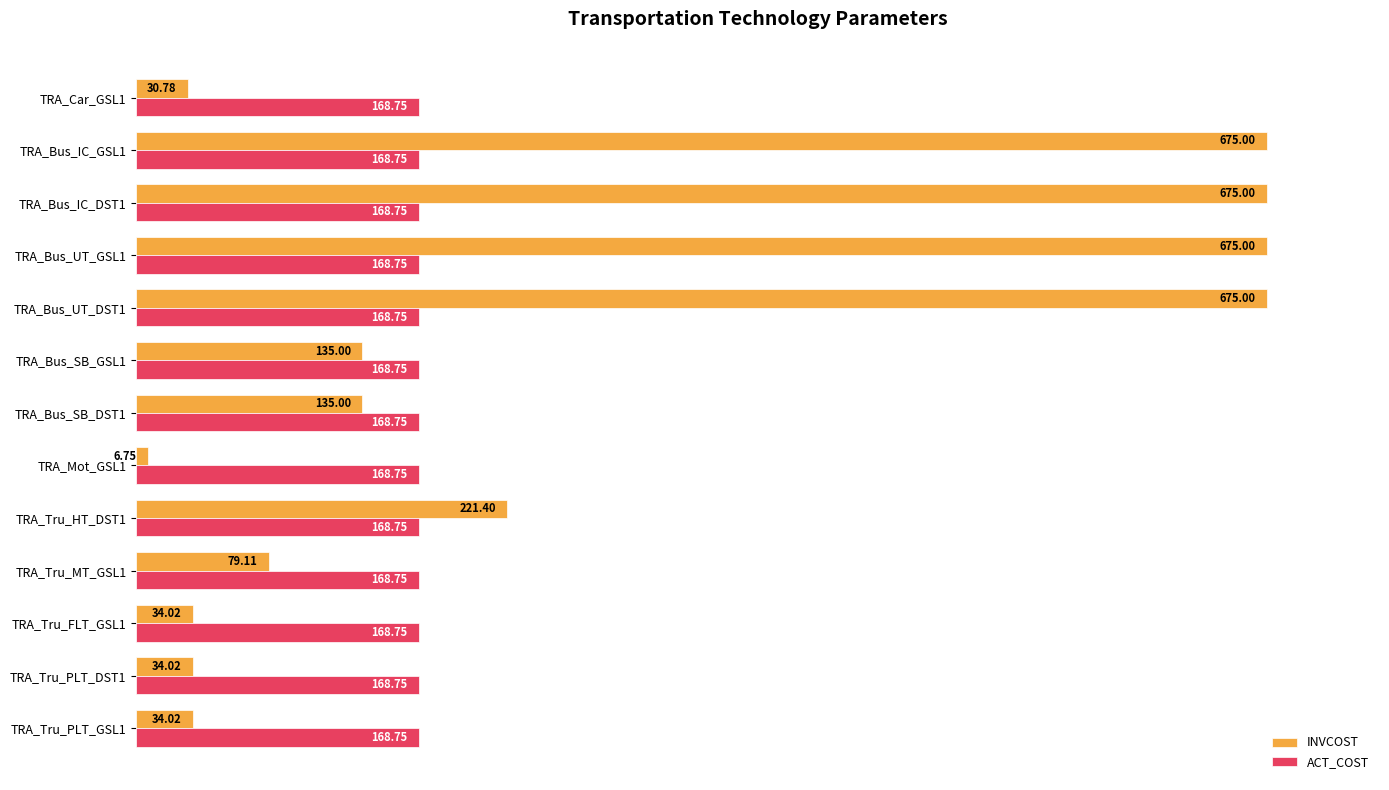

What are all the series names shown in the legend?

INVCOST, ACT_COST